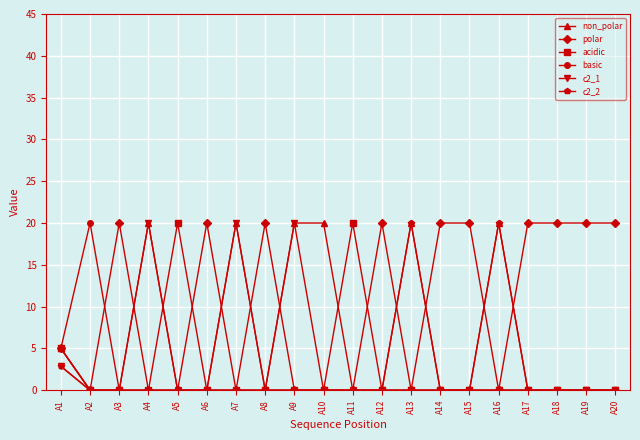

What is the sum of all basic values?

25.0